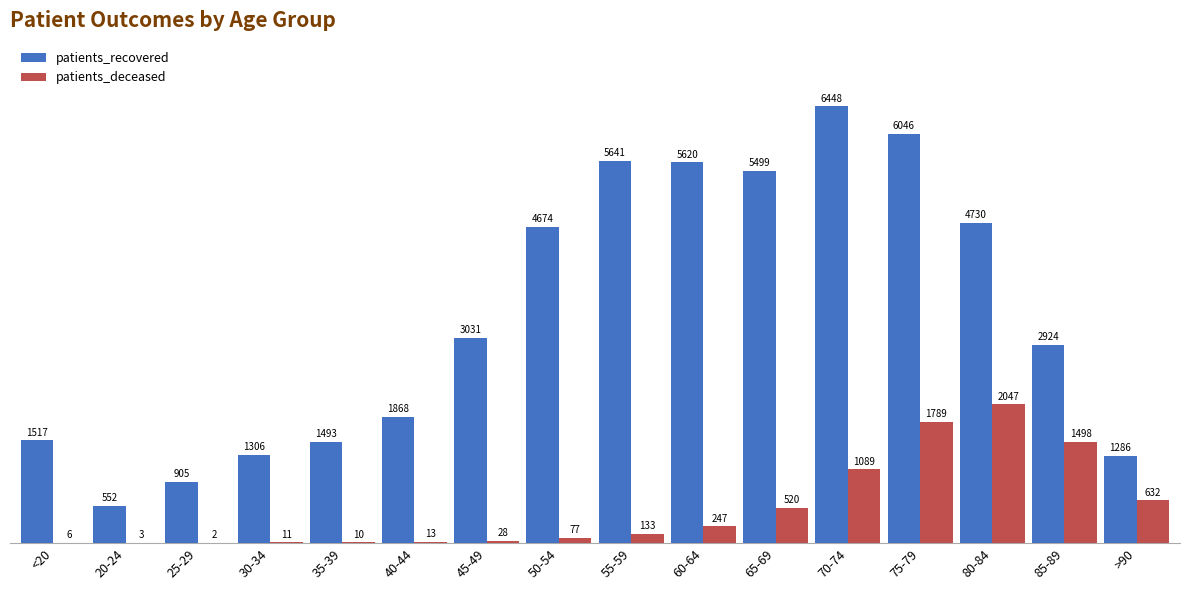

The value of patients_recovered at 70-74 is 8390. True or false?

False